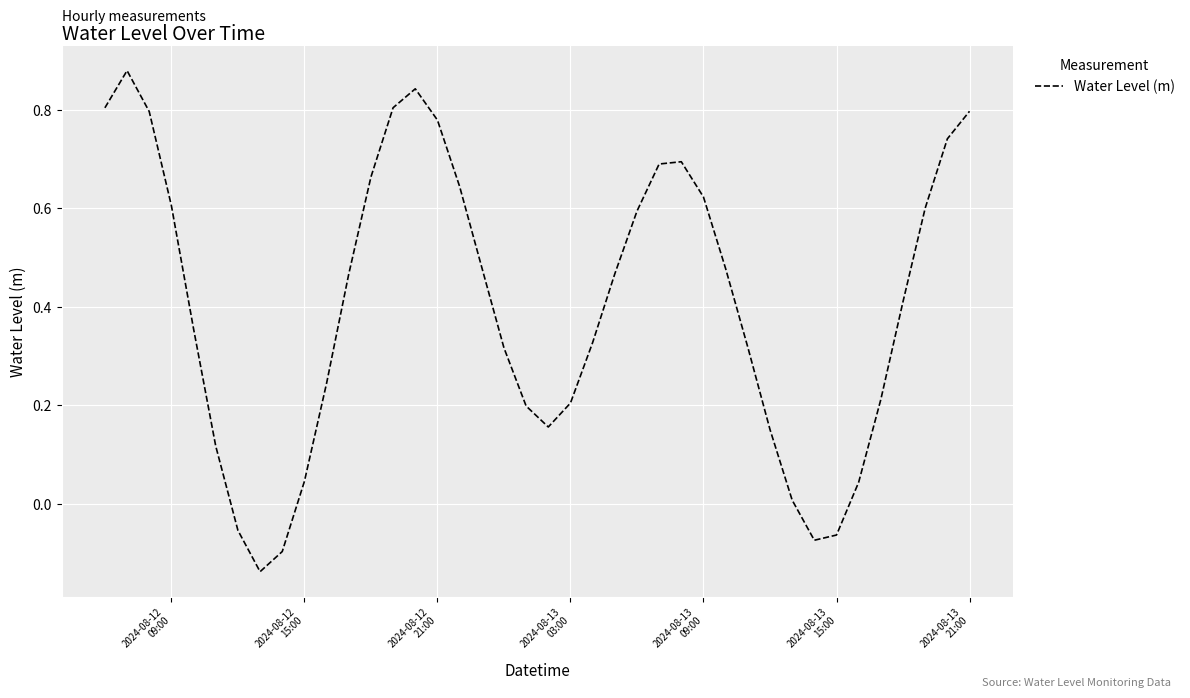

What is the difference between the maximum and minimum values?

1.0